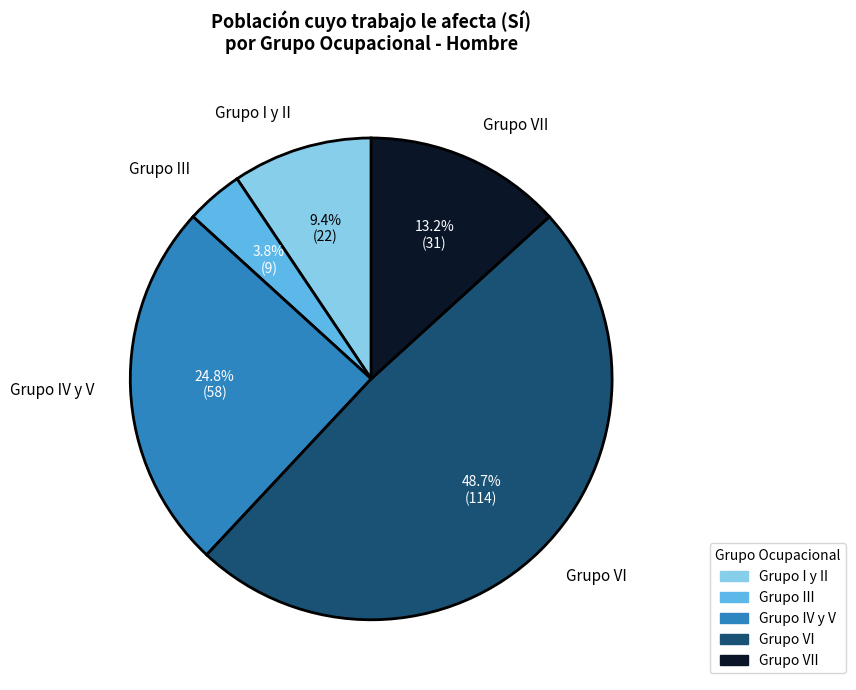

Which slice is the largest?

Grupo VI